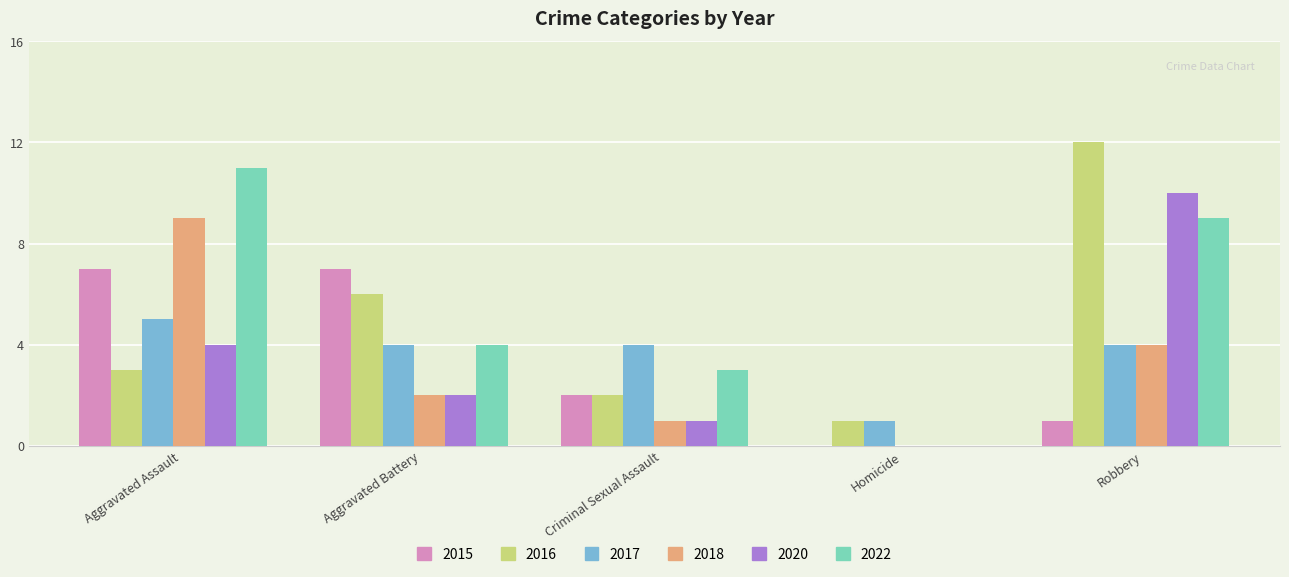

Is it true that 2017 equals 2 at Criminal Sexual Assault?

False